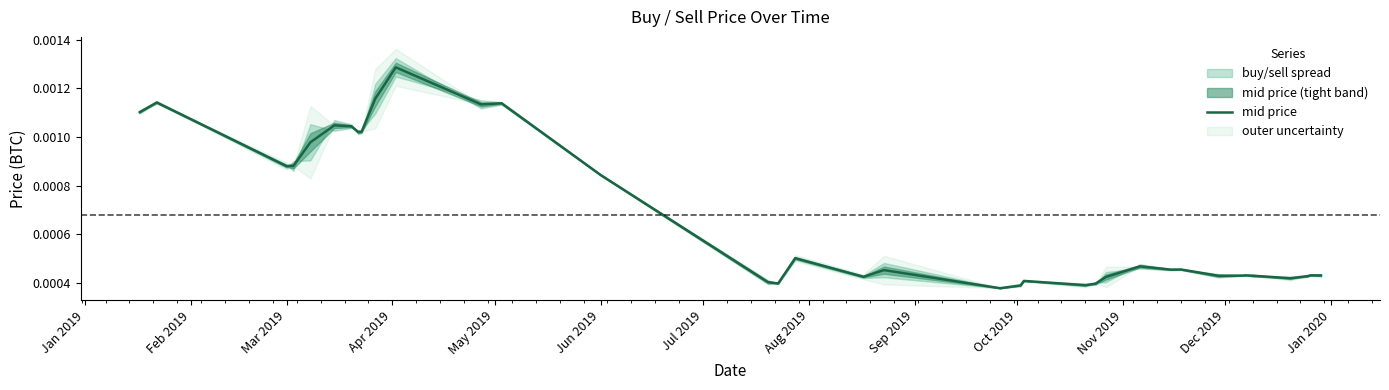

The chart shows a value of 0.0 at 29. True or false?

False